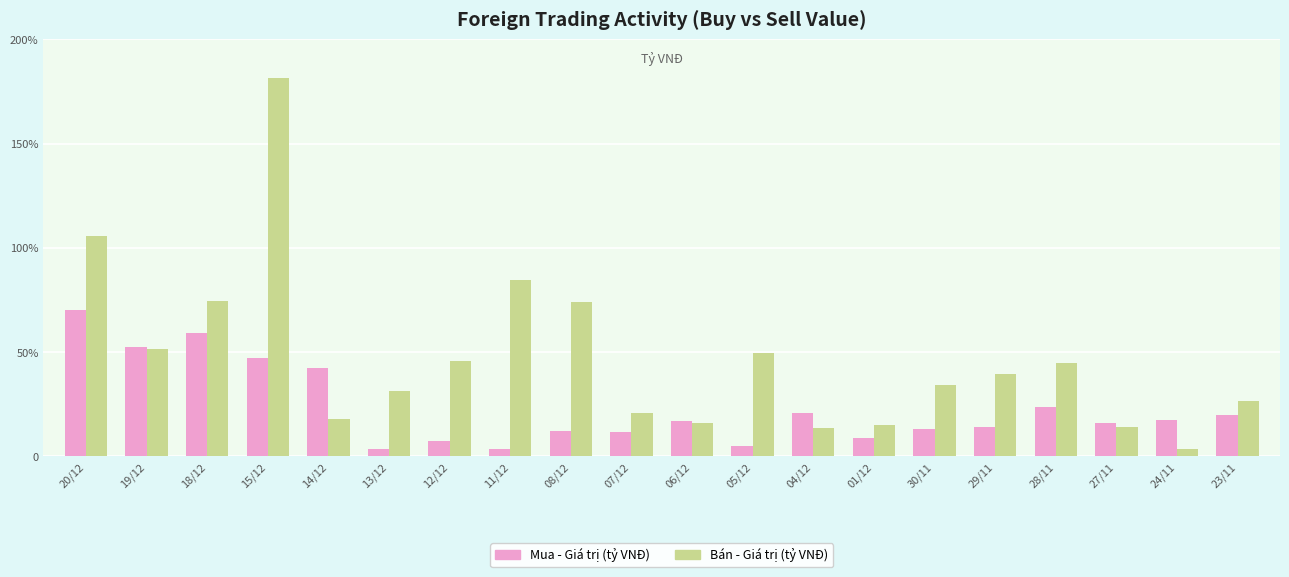

Which series has the largest range (max minus min)?

Bán - Giá trị (tỷ VNĐ)